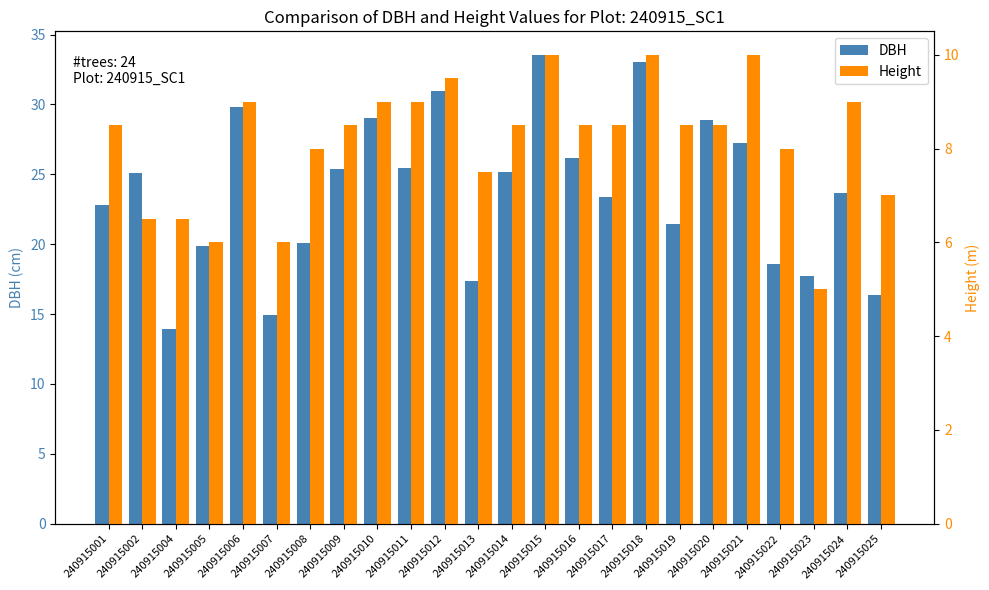

What is the average value of the DBH series?

23.7